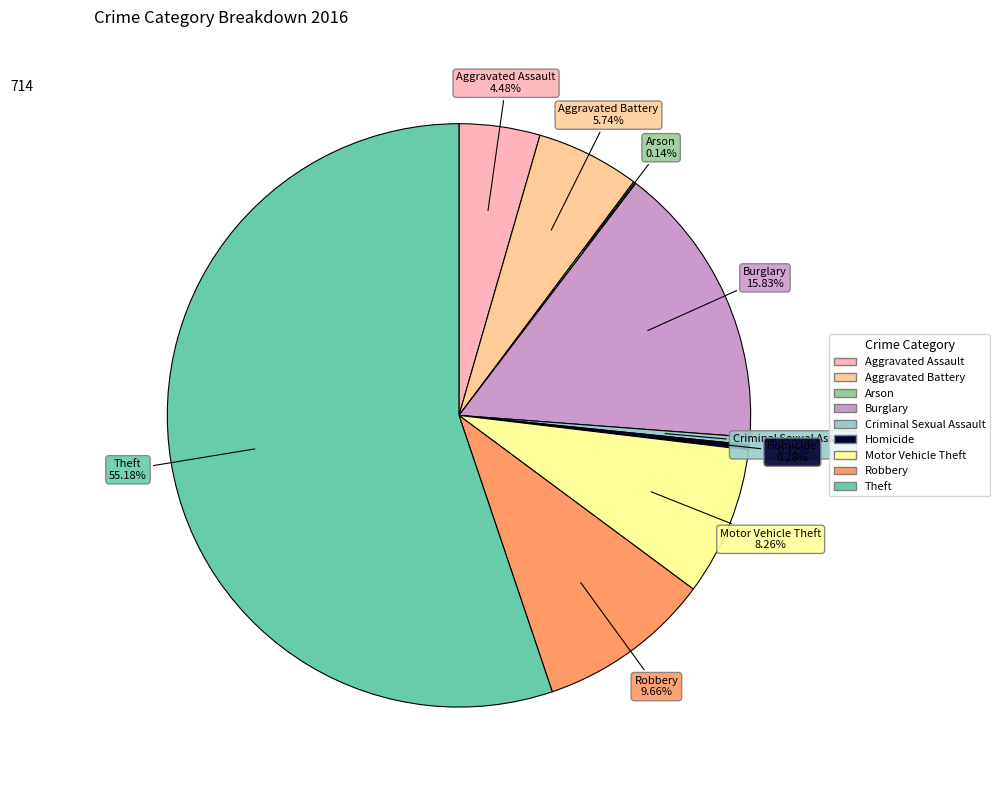

Does any single category account for the majority?

Yes